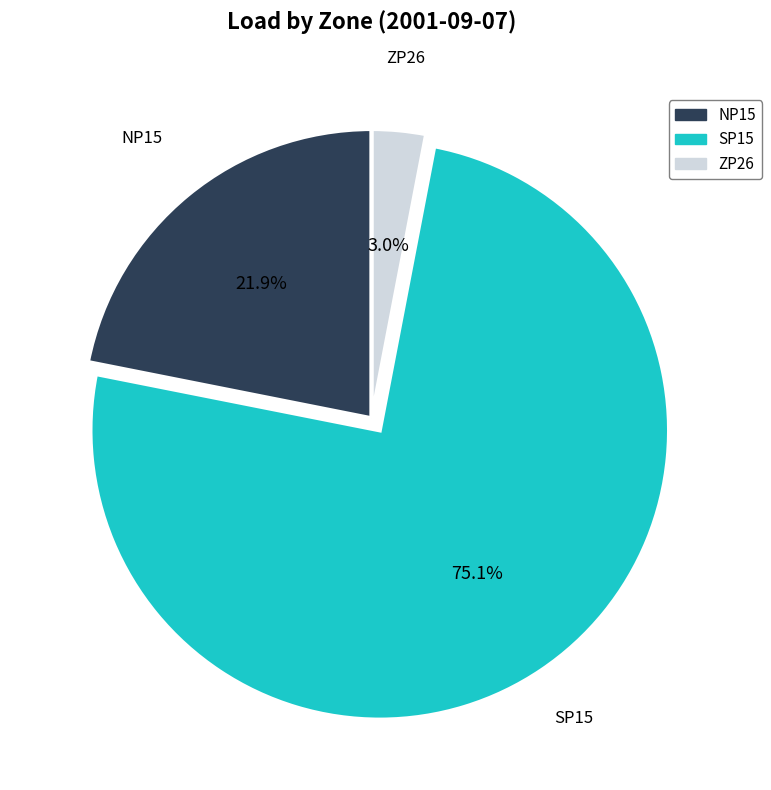

To the nearest percent, what is the difference between the ZP26 and SP15 slice percentages?

72%